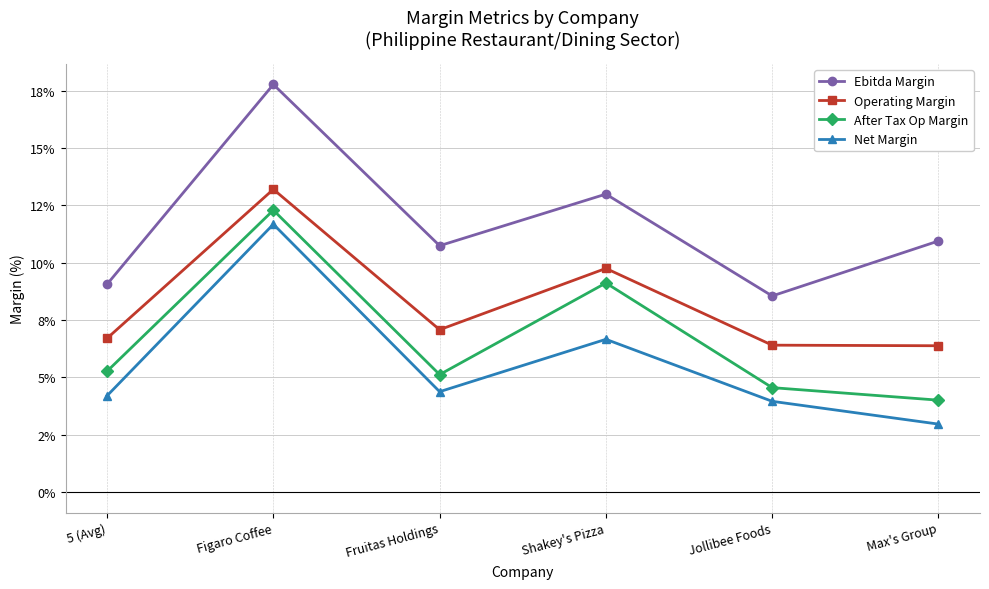

Reading right to left, list all the values displayed in this chart.

Ebitda Margin: Max's Group=10.9	Jollibee Foods=8.6	Shakey's Pizza=13.0	Fruitas Holdings=10.7	Figaro Coffee=17.8	5 (Avg)=9.1
Operating Margin: Max's Group=6.4	Jollibee Foods=6.4	Shakey's Pizza=9.8	Fruitas Holdings=7.1	Figaro Coffee=13.2	5 (Avg)=6.7
After Tax Op Margin: Max's Group=4.0	Jollibee Foods=4.6	Shakey's Pizza=9.1	Fruitas Holdings=5.1	Figaro Coffee=12.3	5 (Avg)=5.3
Net Margin: Max's Group=3.0	Jollibee Foods=4.0	Shakey's Pizza=6.7	Fruitas Holdings=4.4	Figaro Coffee=11.7	5 (Avg)=4.2